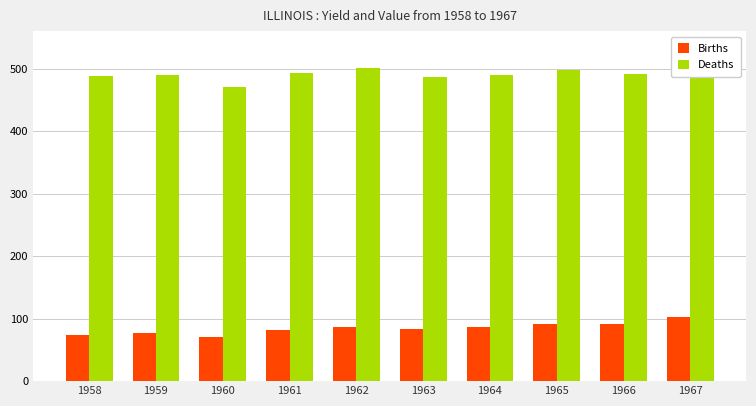

Where is Births nearest to the value 87?

1962